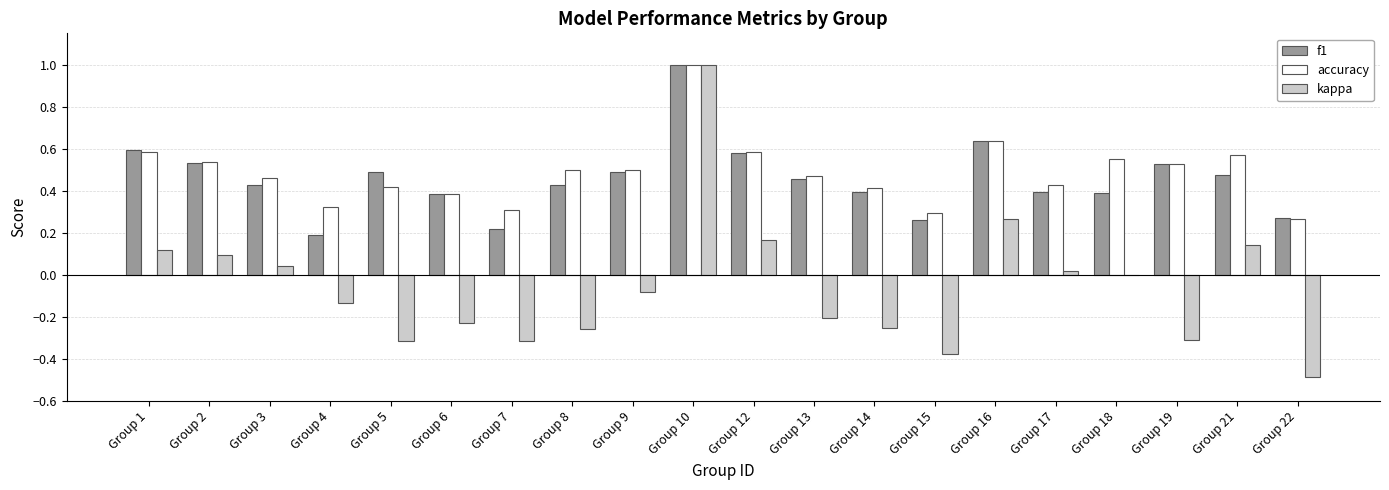

What is the total value across all series at Group 3?

0.9